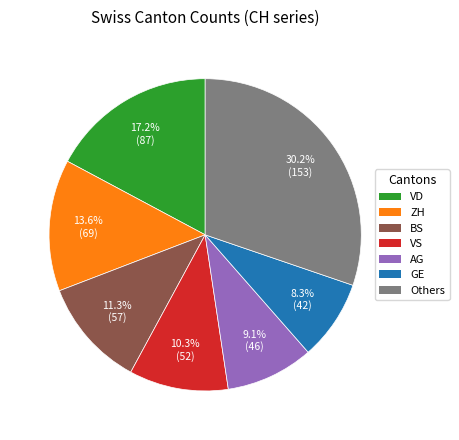

Does any single category account for the majority?

No